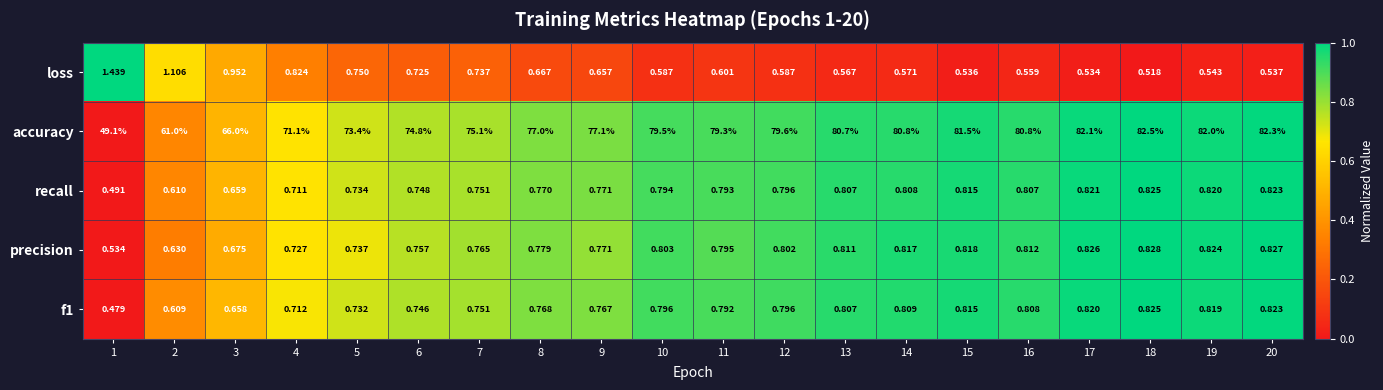

Which series has the largest total across all categories?

accuracy